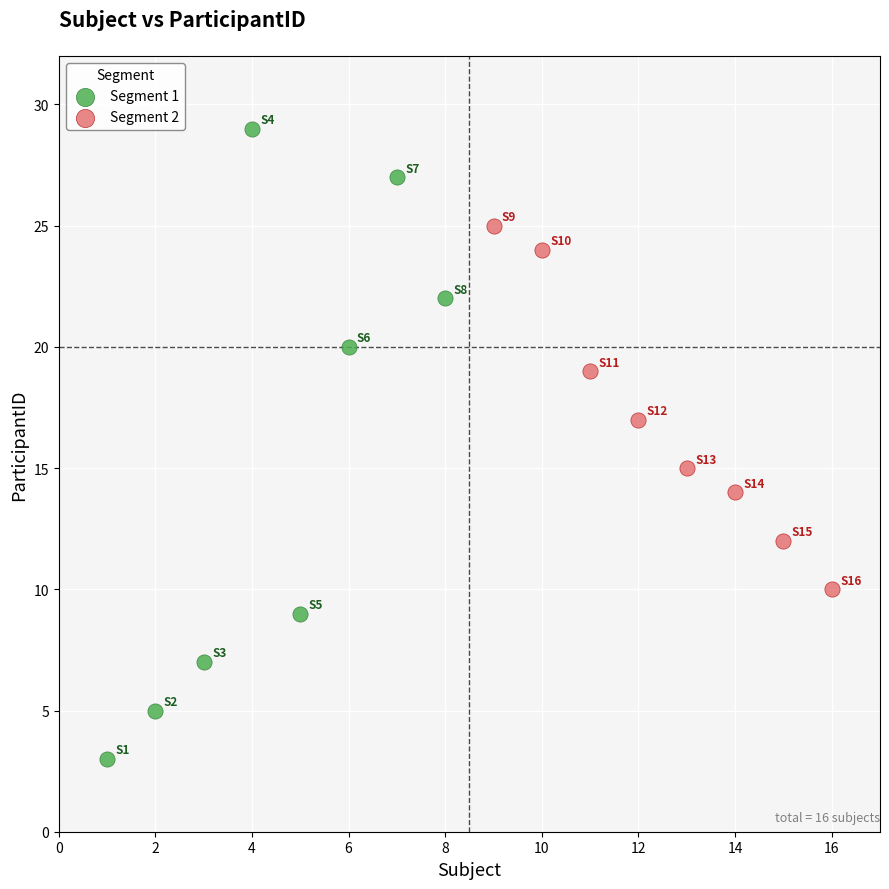

What are all the series names shown in the legend?

Segment 1, Segment 2